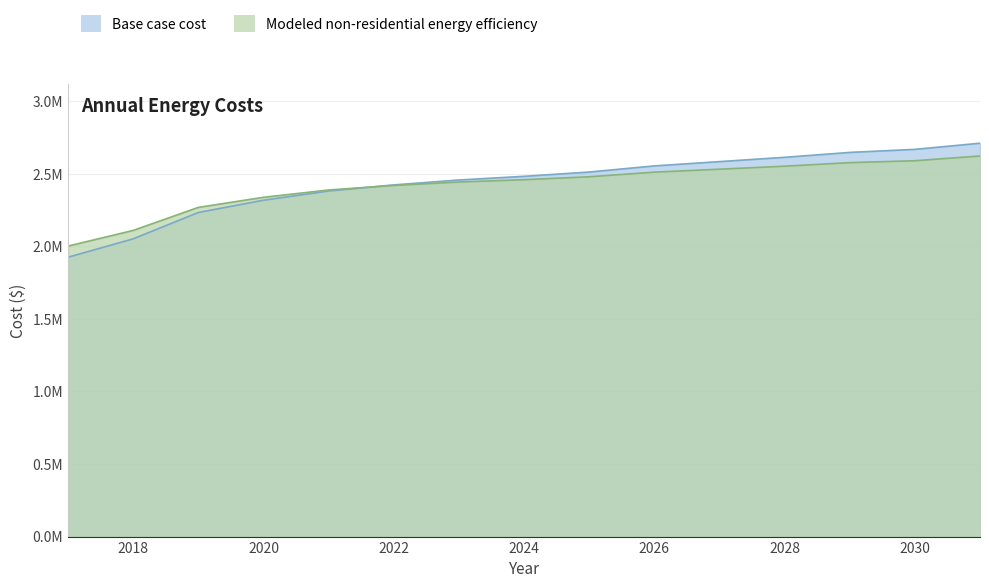

How many intersections are there between Modeled non-residential energy efficiency and Base case cost?

1